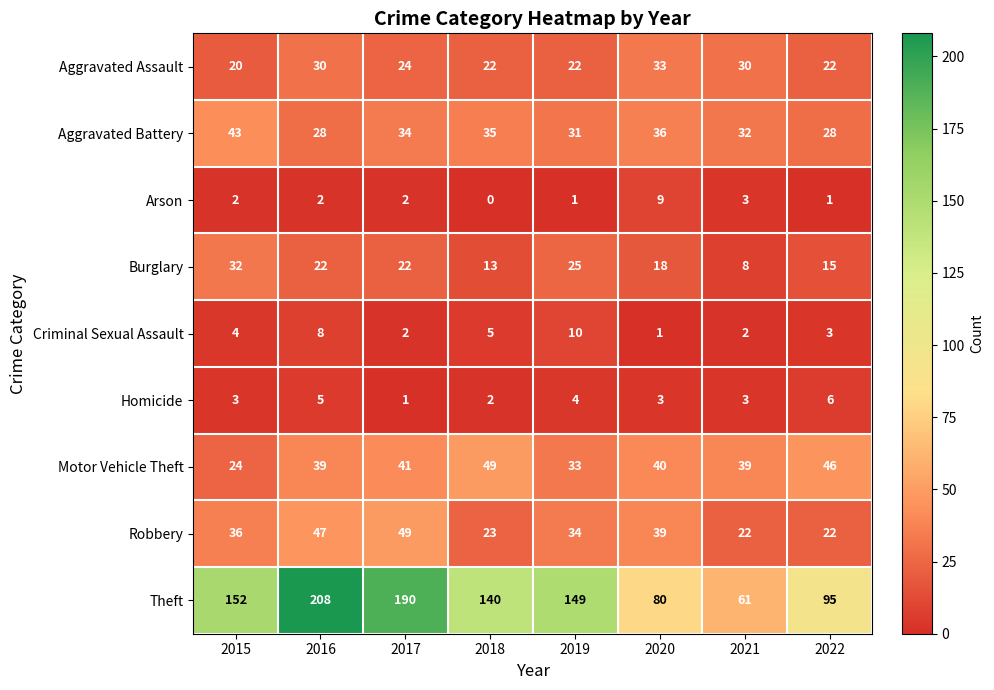

The Homicide series shows 3 at 2020. True or false?

True